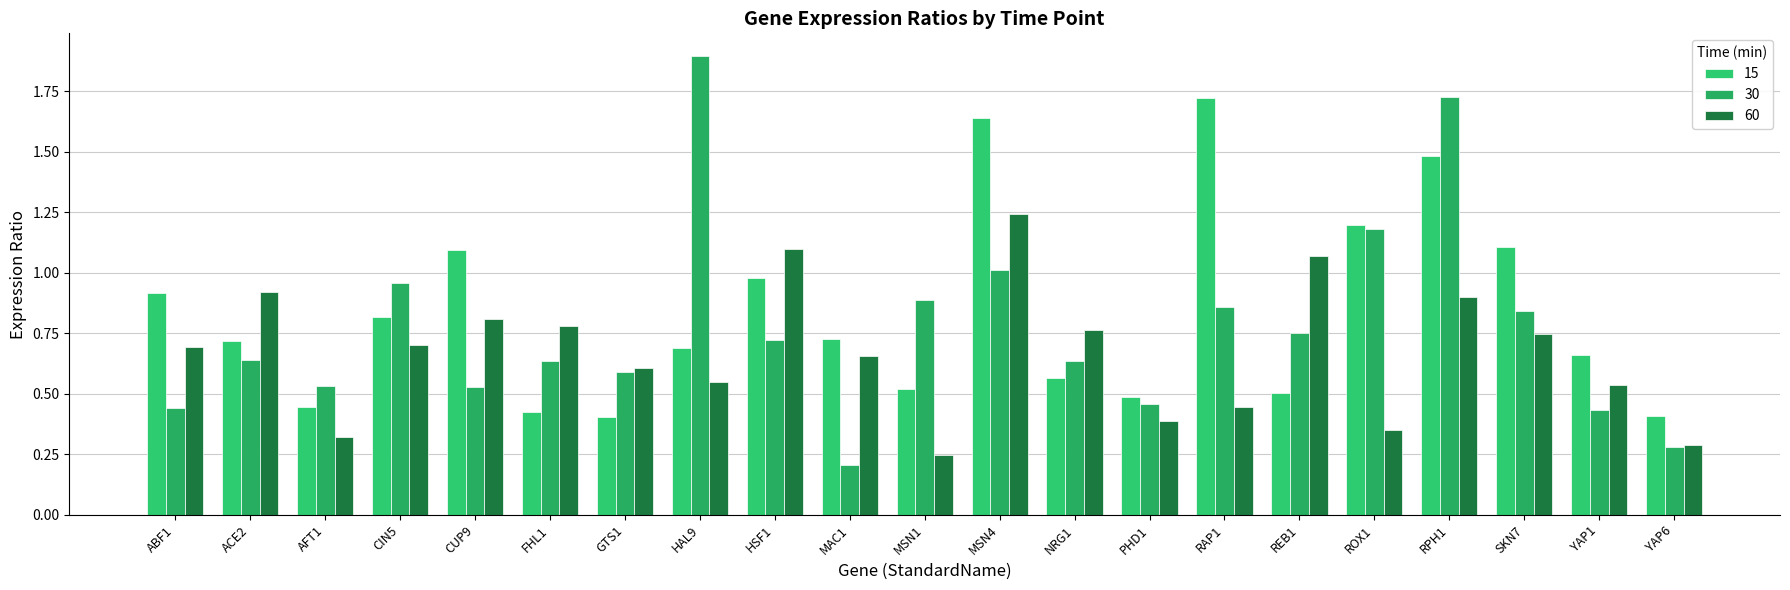

Reading right to left, transcribe all the data shown in this chart.

15: YAP6=0.4	YAP1=0.7	SKN7=1.1	RPH1=1.5	ROX1=1.2	REB1=0.5	RAP1=1.7	PHD1=0.5	NRG1=0.6	MSN4=1.6	MSN1=0.5	MAC1=0.7	HSF1=1.0	HAL9=0.7	GTS1=0.4	FHL1=0.4	CUP9=1.1	CIN5=0.8	AFT1=0.4	ACE2=0.7	ABF1=0.9
30: YAP6=0.3	YAP1=0.4	SKN7=0.8	RPH1=1.7	ROX1=1.2	REB1=0.8	RAP1=0.9	PHD1=0.5	NRG1=0.6	MSN4=1.0	MSN1=0.9	MAC1=0.2	HSF1=0.7	HAL9=1.9	GTS1=0.6	FHL1=0.6	CUP9=0.5	CIN5=1.0	AFT1=0.5	ACE2=0.6	ABF1=0.4
60: YAP6=0.3	YAP1=0.5	SKN7=0.7	RPH1=0.9	ROX1=0.4	REB1=1.1	RAP1=0.4	PHD1=0.4	NRG1=0.8	MSN4=1.2	MSN1=0.2	MAC1=0.7	HSF1=1.1	HAL9=0.5	GTS1=0.6	FHL1=0.8	CUP9=0.8	CIN5=0.7	AFT1=0.3	ACE2=0.9	ABF1=0.7